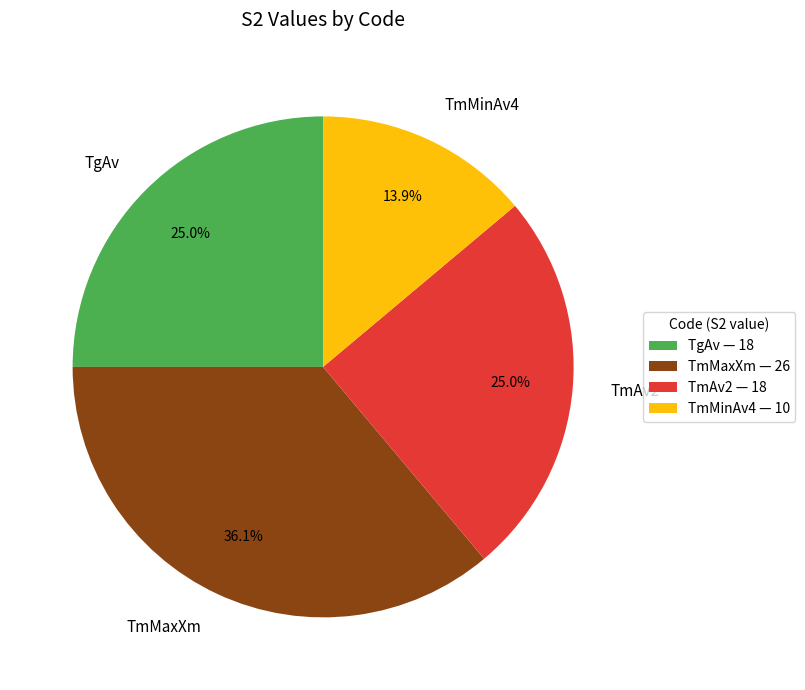

Which category has the smallest portion of the pie?

TmMinAv4